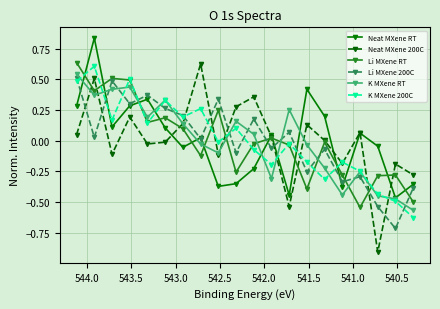

True or false: Li MXene RT has more than 0 interior local peaks.

True